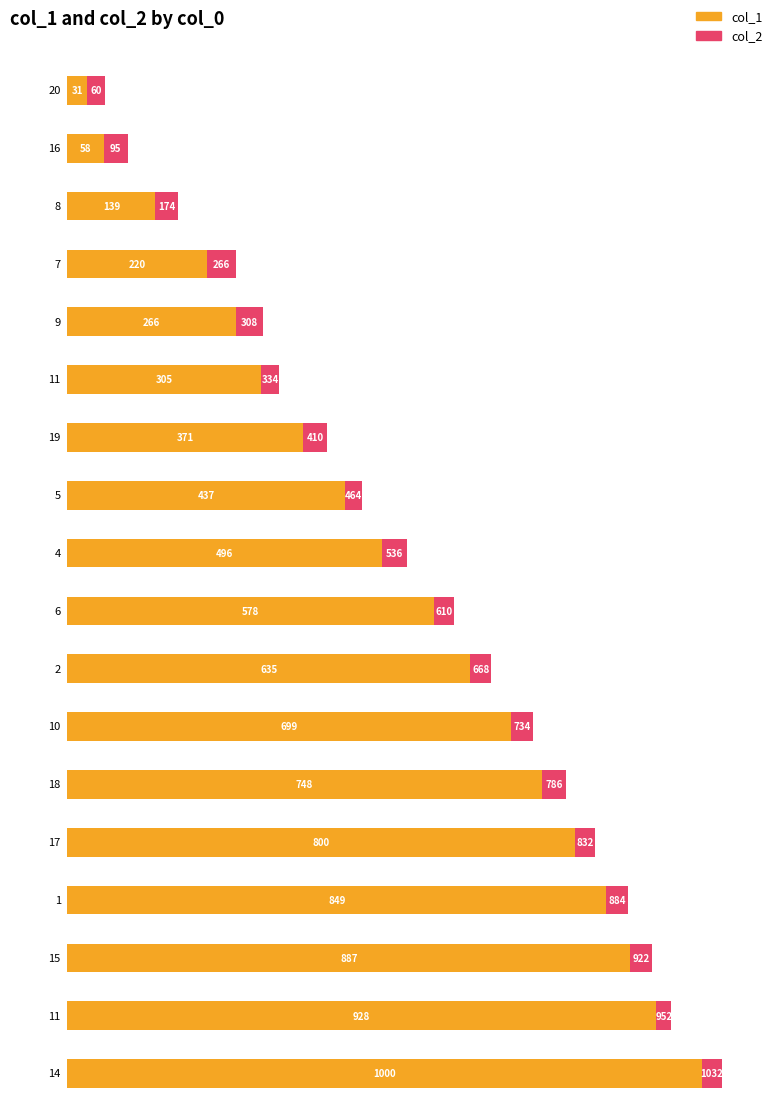

Count the number of data series in this chart.

2